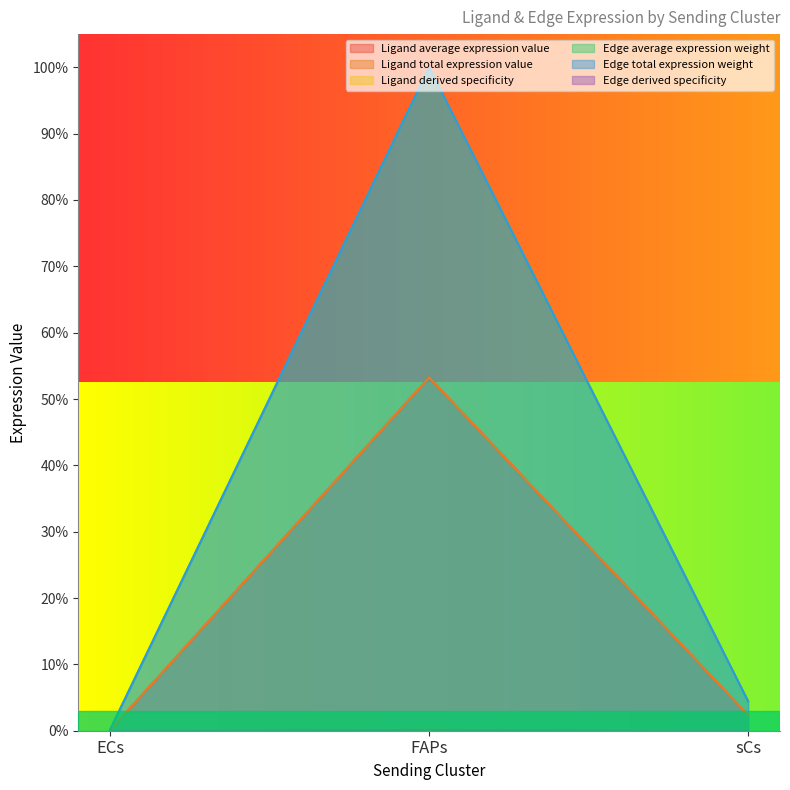

Which category has the highest value in the Edge total expression weight series?

FAPs